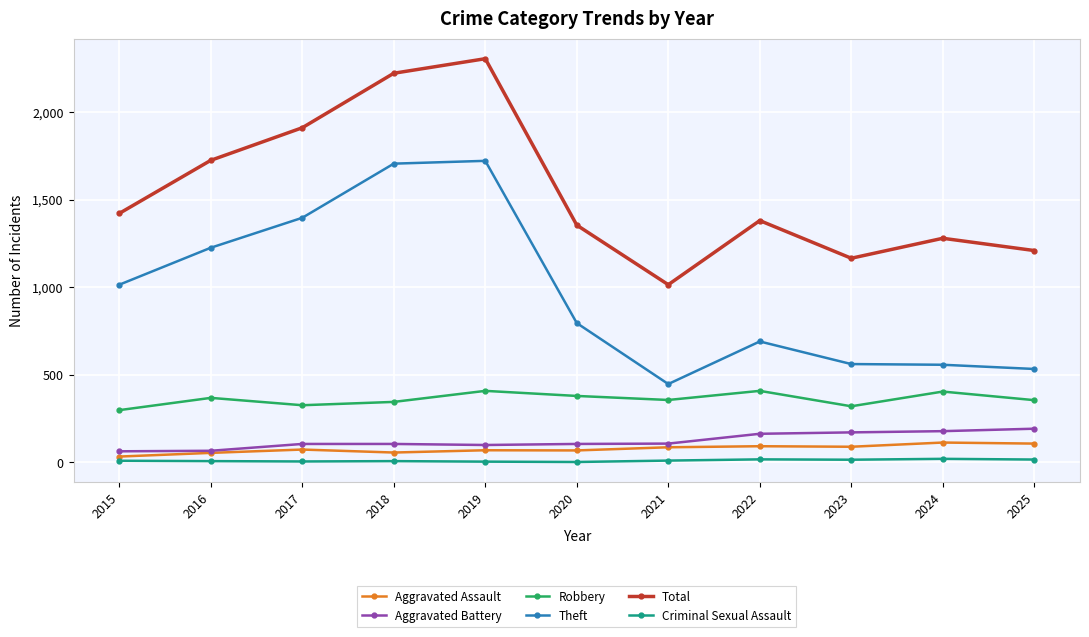

True or false: Total has a value of 1910 at 2017.

True